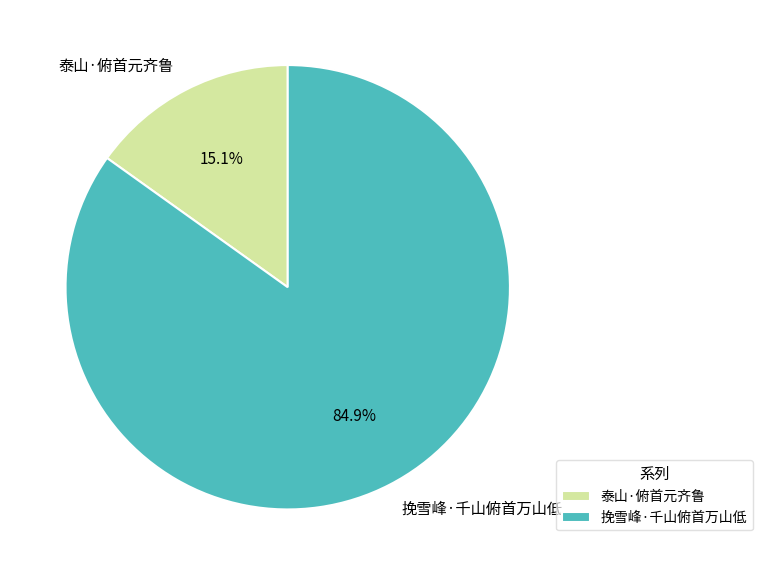

To the nearest percent, what is the difference between the 泰山·俯首元齐鲁 and 挽雪峰·千山俯首万山低 slice percentages?

70%